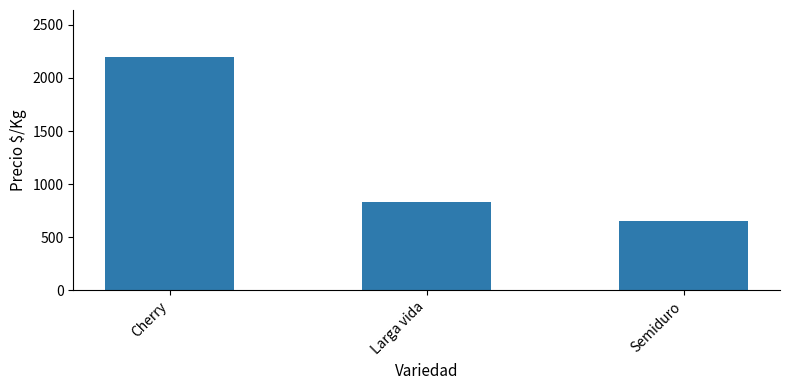

How many values are below 834?

1